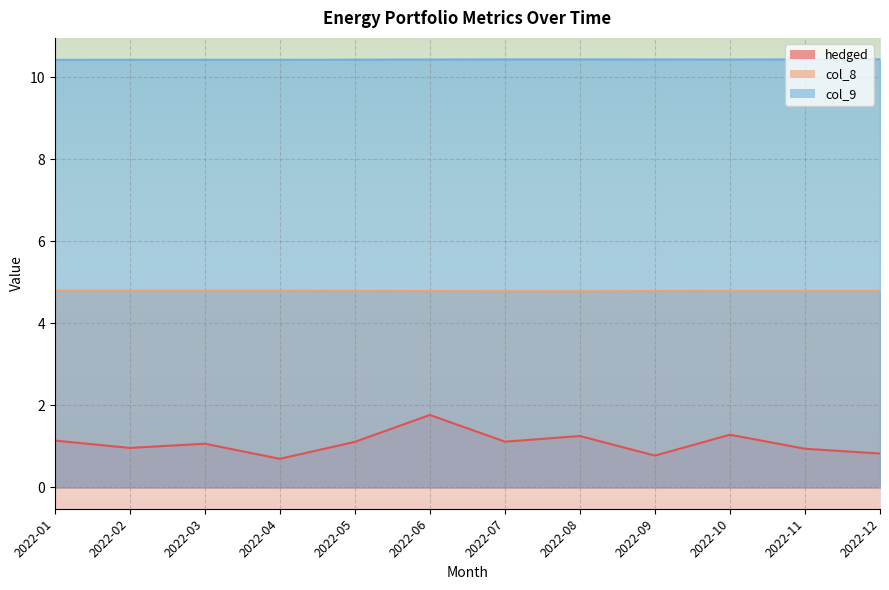

At which category does the chart reach its peak across all series?

2022-12